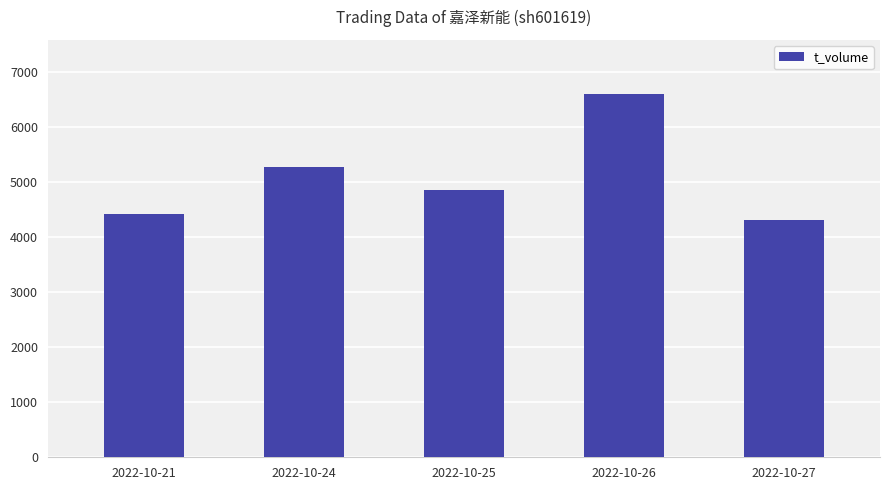

Between 2022-10-25 and 2022-10-21, which is larger?

2022-10-25